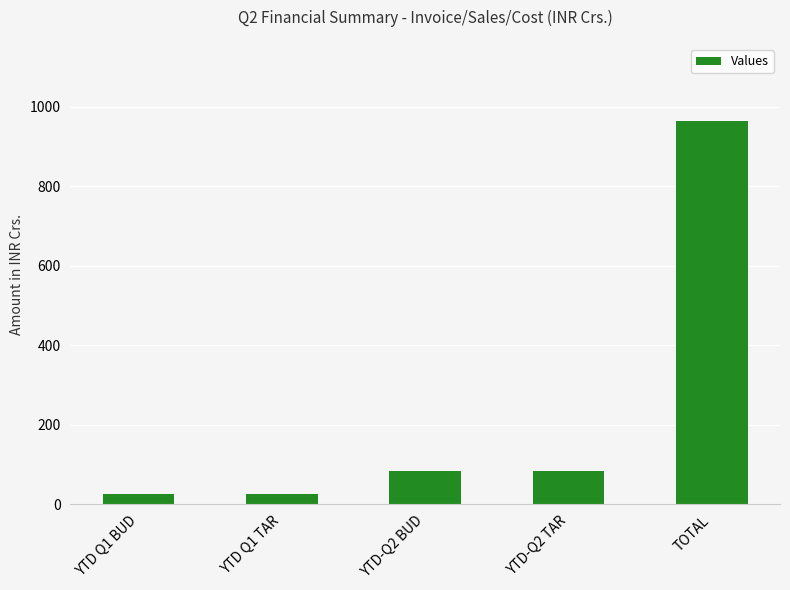

Count the number of values greater than 82.

3